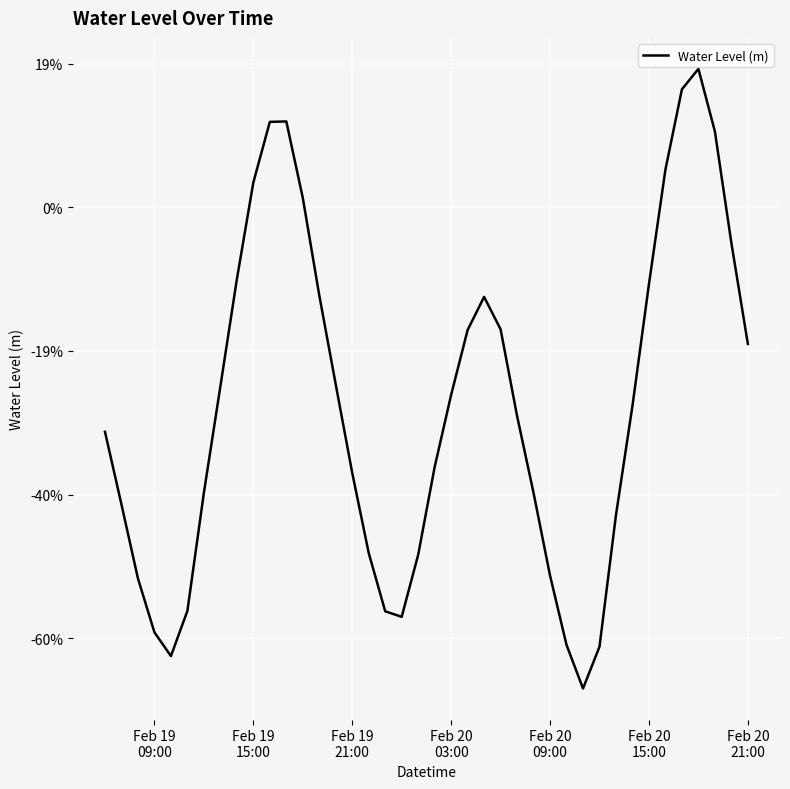

Is this an area chart (filled region under the line)?

No